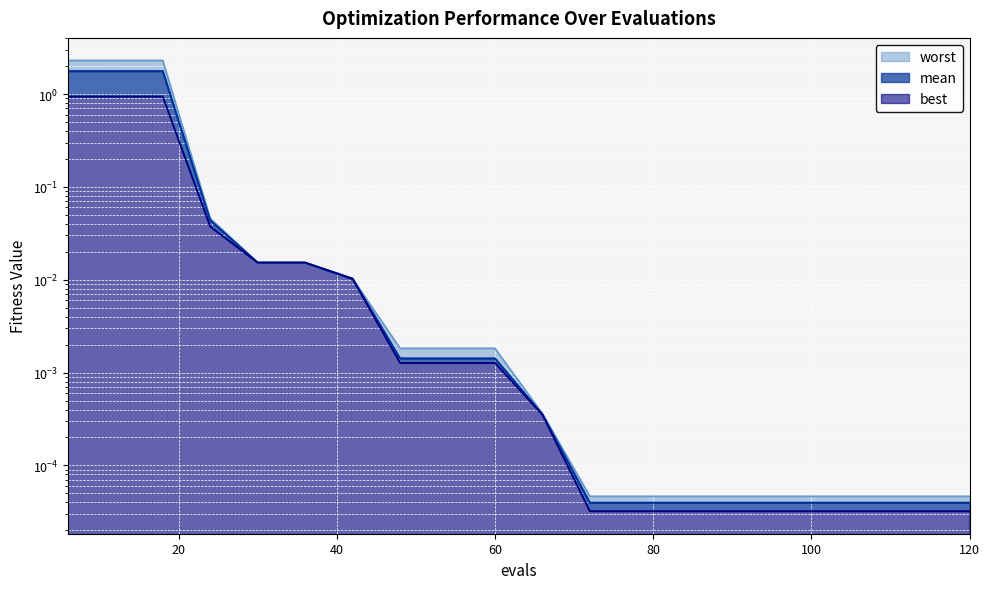

True or false: best has a value of 0.0 at 80.

True